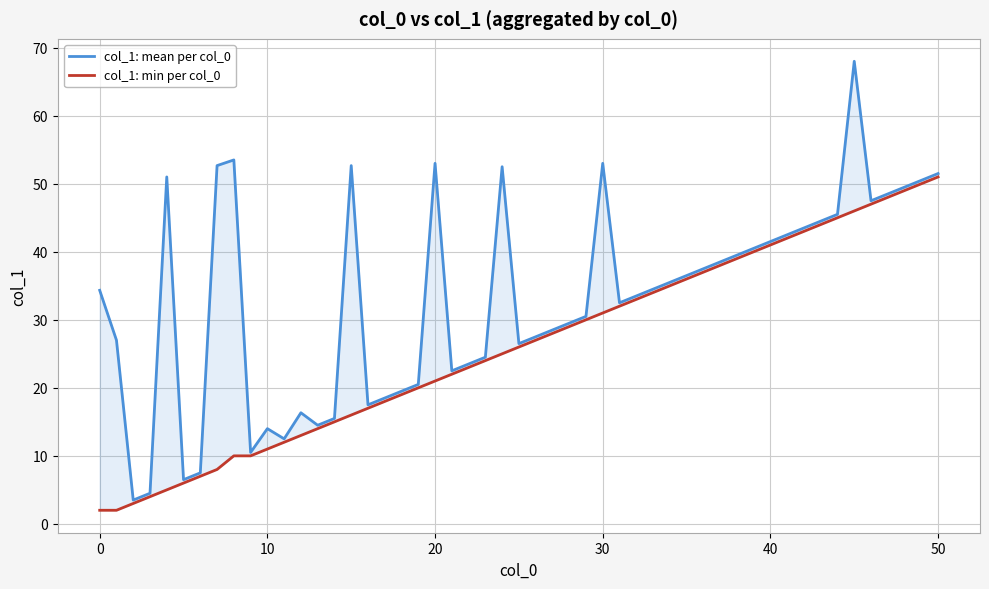

What is the change in value from 5 to 11?

+6.0